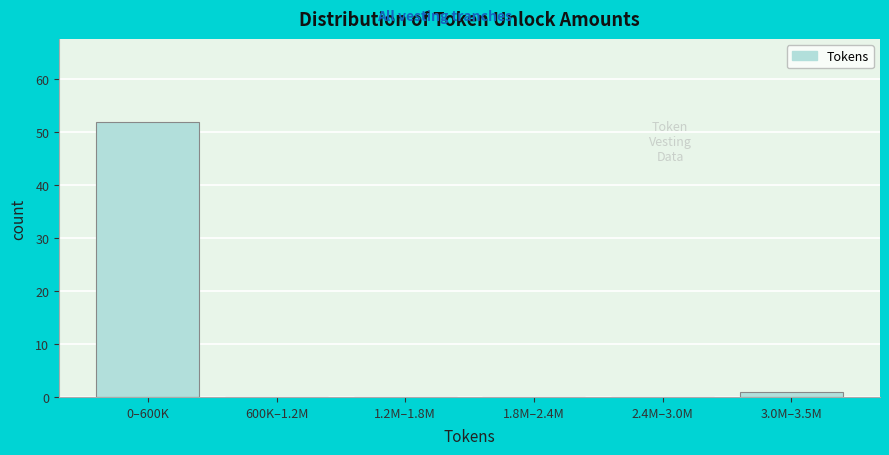

Reading left to right, what are all the values shown in this chart?

0–600K=52	600K–1.2M=0	1.2M–1.8M=0	1.8M–2.4M=0	2.4M–3.0M=0	3.0M–3.5M=1